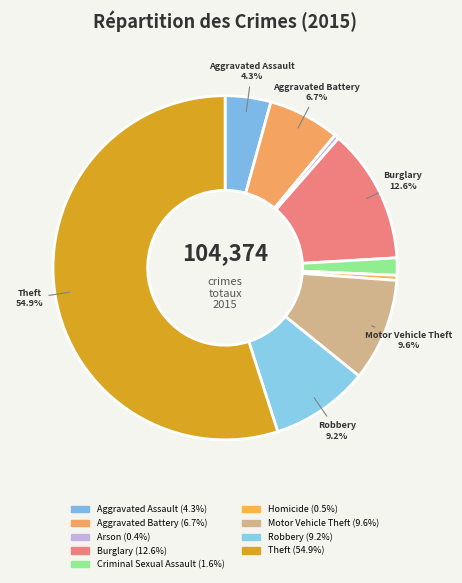

What is the smallest slice in the pie chart?

Arson